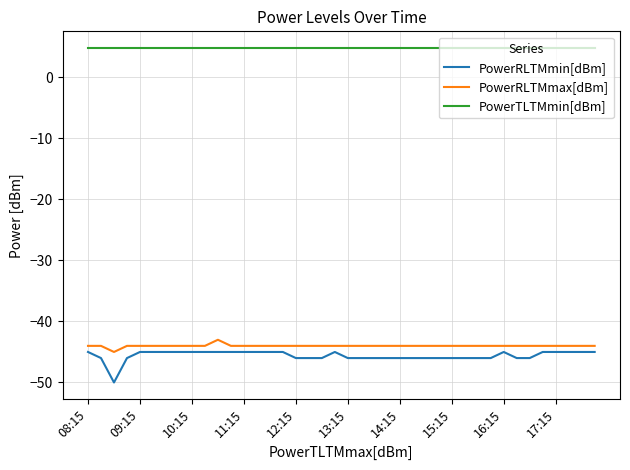

Which series has the largest range (max minus min)?

PowerRLTMmin[dBm]